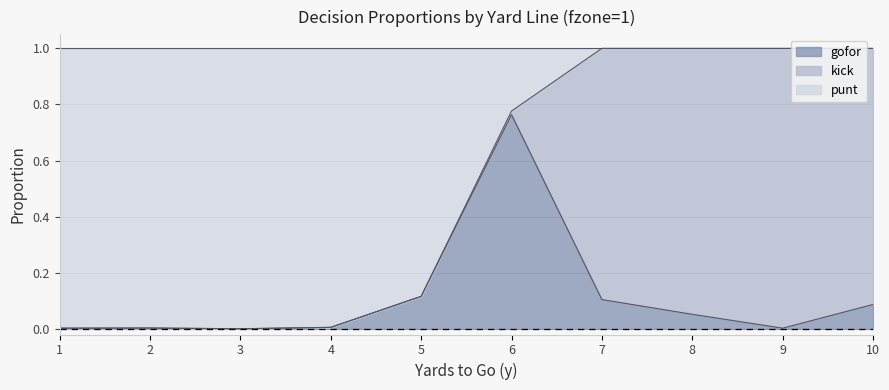

Which category has the highest value in the gofor series?

6